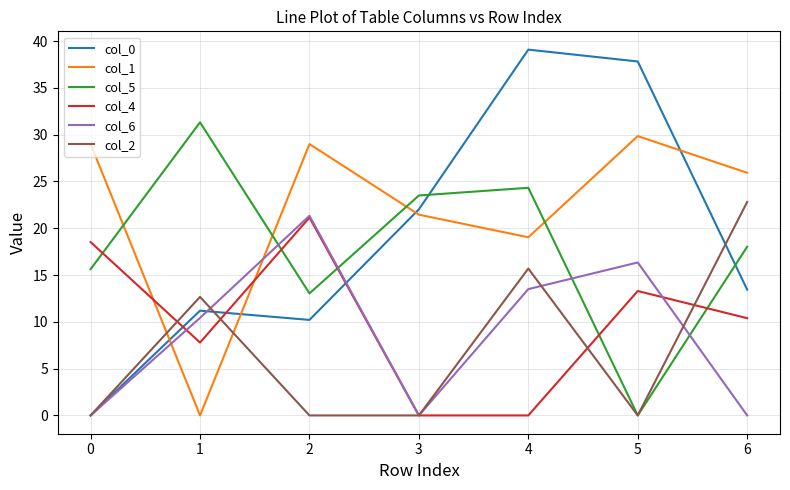

True or false: col_6 and col_1 intersect in this chart.

True